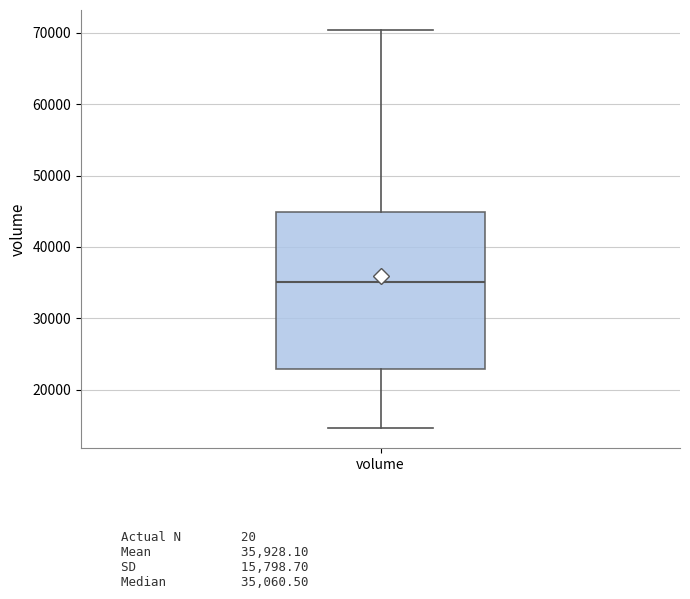

Read this box plot against the y-axis: the position of the median line, the range covered by the box, and the ends of both whiskers. The values are not printed on the chart, so give them approximately, as read against the axis.

median 35000, box 23000 to 45000, whiskers 15000 to 70000